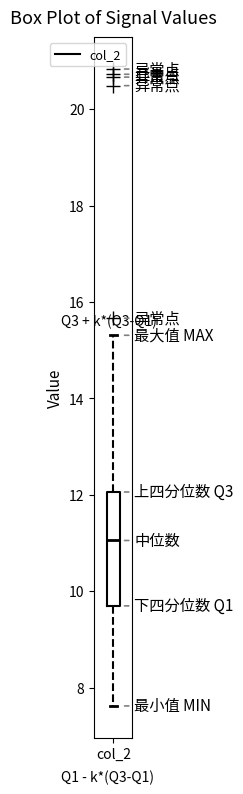

Transcribe this box plot: give where the median line is, the range the box spans, and where the two whiskers end, as read against the y-axis. The values are not printed on the chart, so give them approximately, as read against the axis.

median 11.0, box 9.6 to 12.0, whiskers 7.6 to 15.4